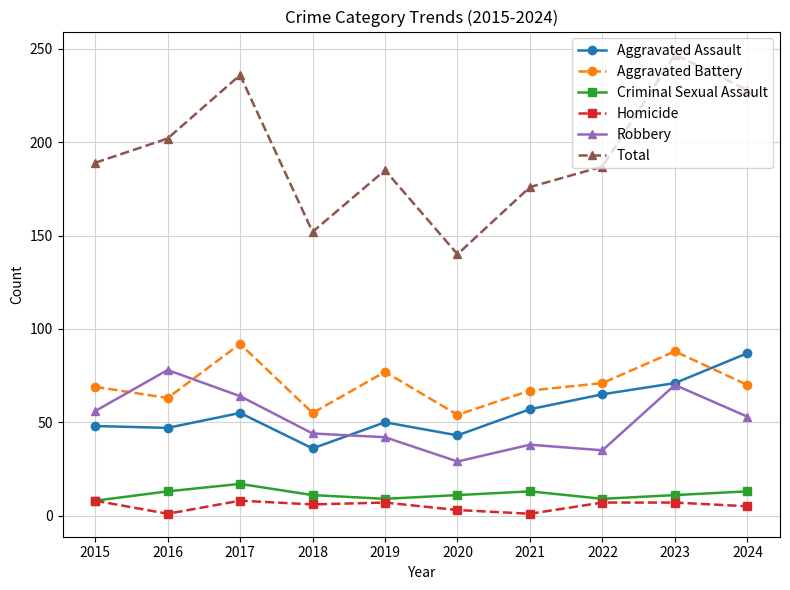

At 2024, list the series in order from largest to smallest.

Total, Aggravated Assault, Aggravated Battery, Robbery, Criminal Sexual Assault, Homicide